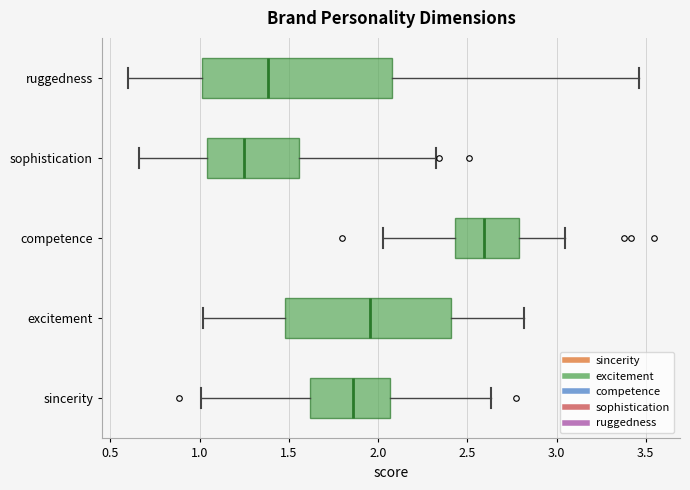

Where does the right whisker of the box for sophistication end on the x-axis? The values are not printed on the chart, so give them approximately, as read against the axis.

2.35